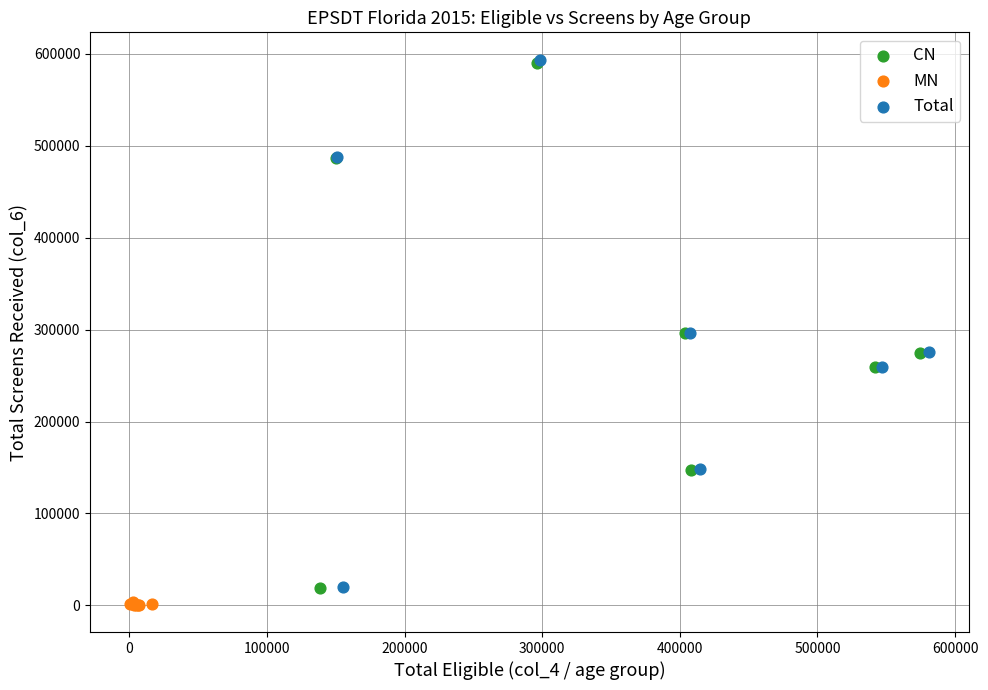

Which series contains the lowest Y value?

MN